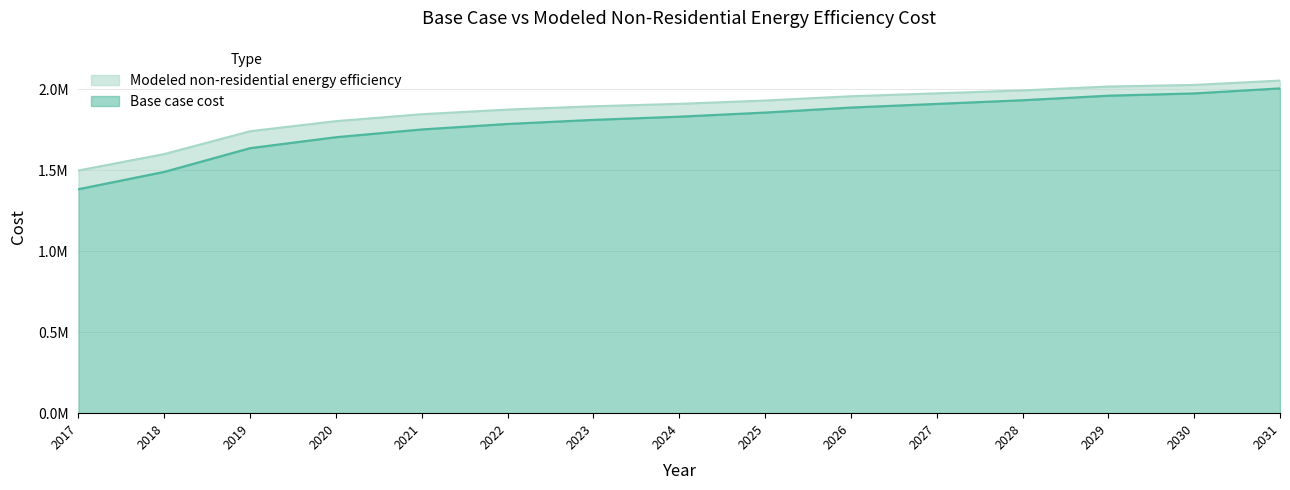

Between 2022 and 2019, which is larger?

2022